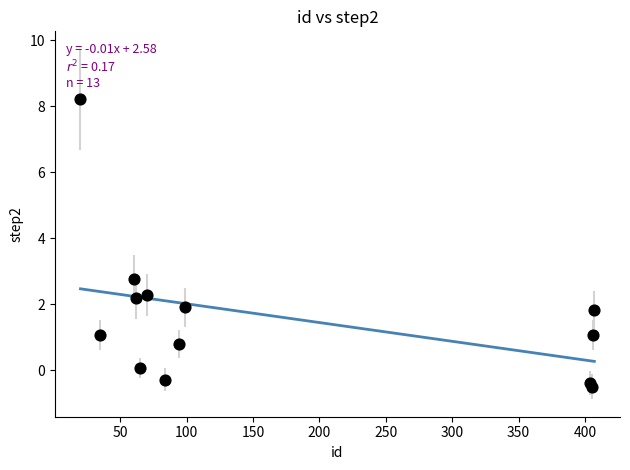

What is the range of Y values (max minus min)?

8.7